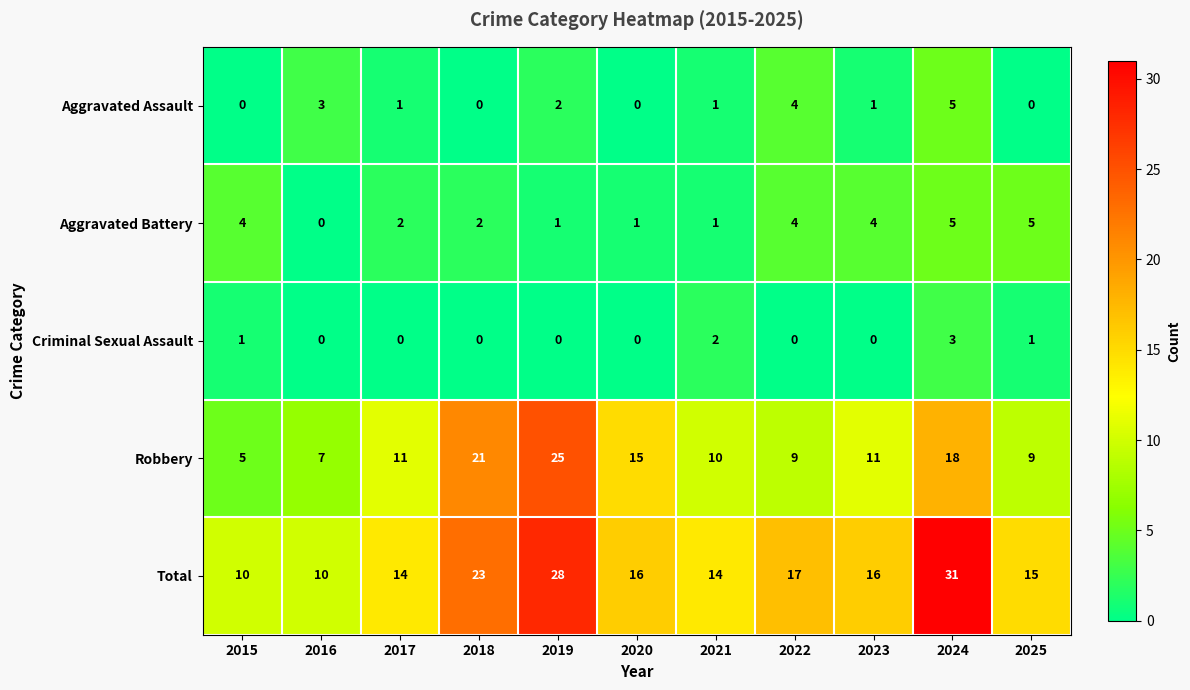

At which category is the sum across all series the highest?

2024